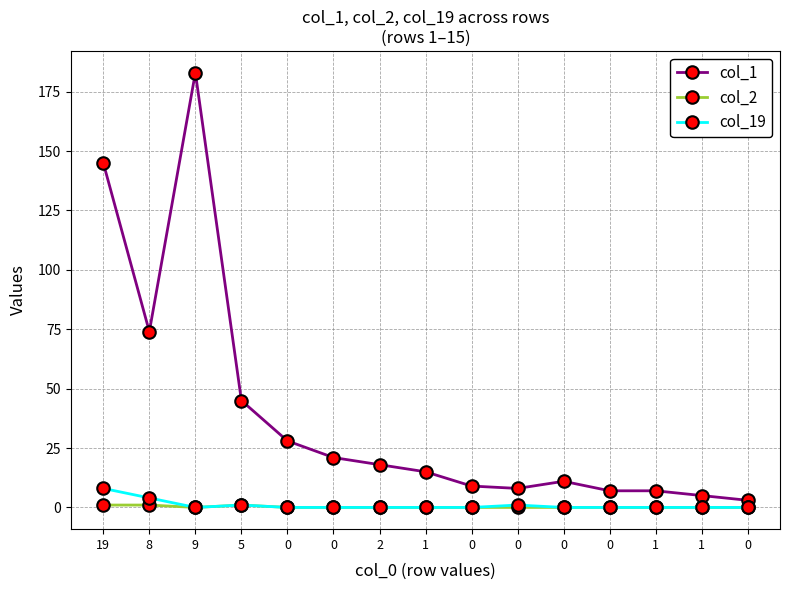

What is the approximate value of col_1 at 8, to the nearest 5?

75